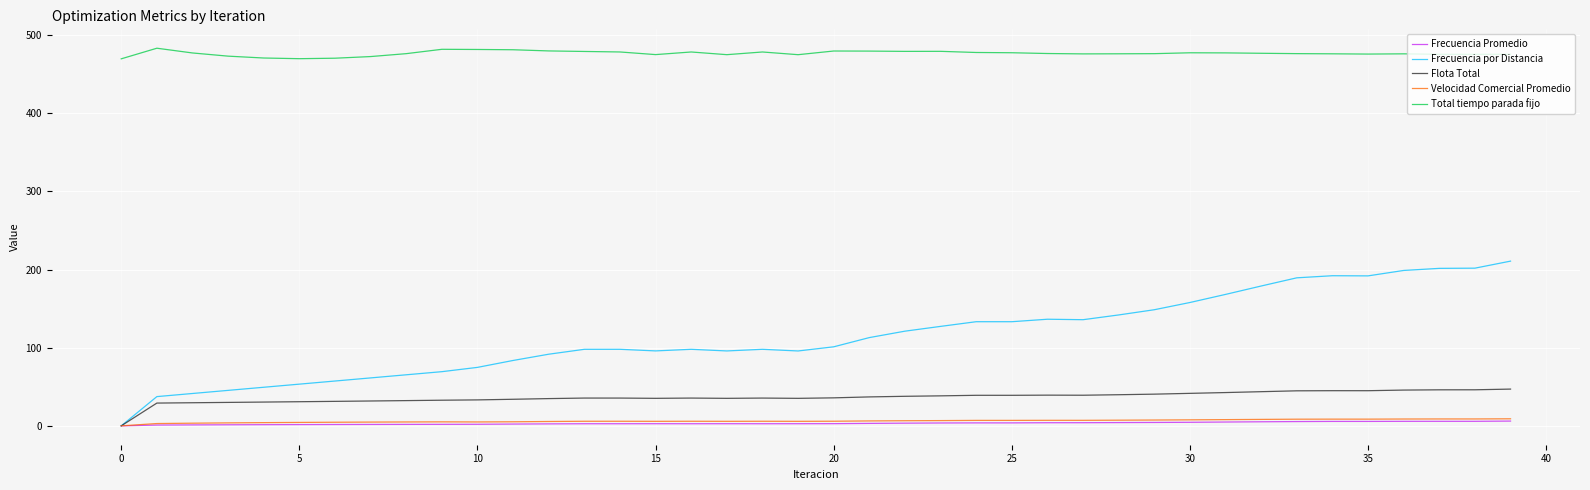

True or false: Total tiempo parada fijo and Flota Total cross at least once.

False